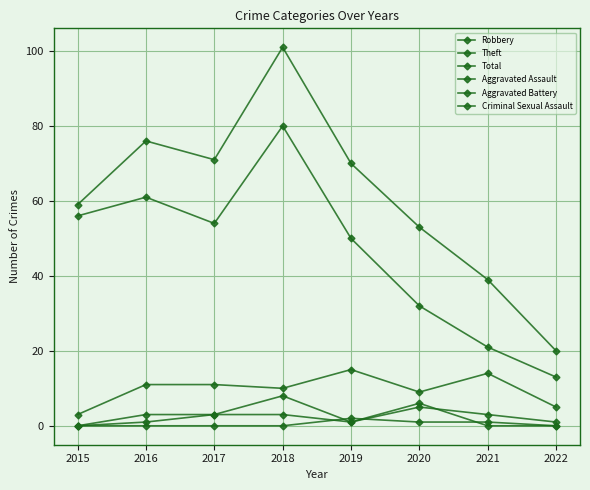

Which category has the lowest value across all series?

2015